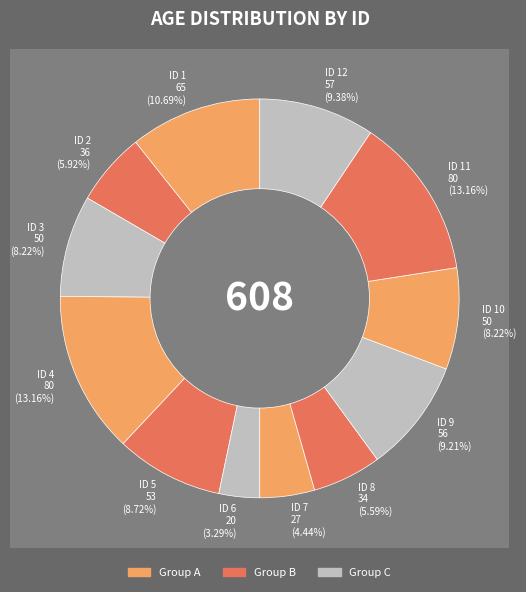

To the nearest percent, what is the difference between the largest and smallest slice percentages?

10%